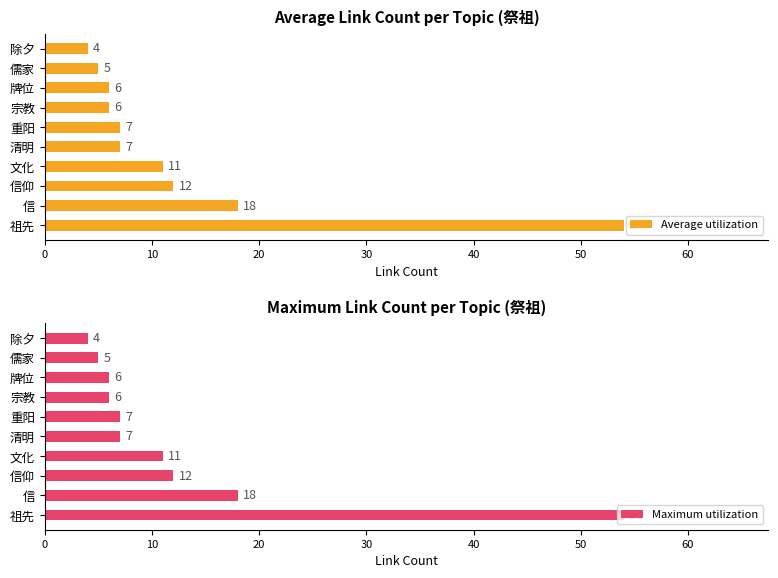

How many groups of bars are there?

10